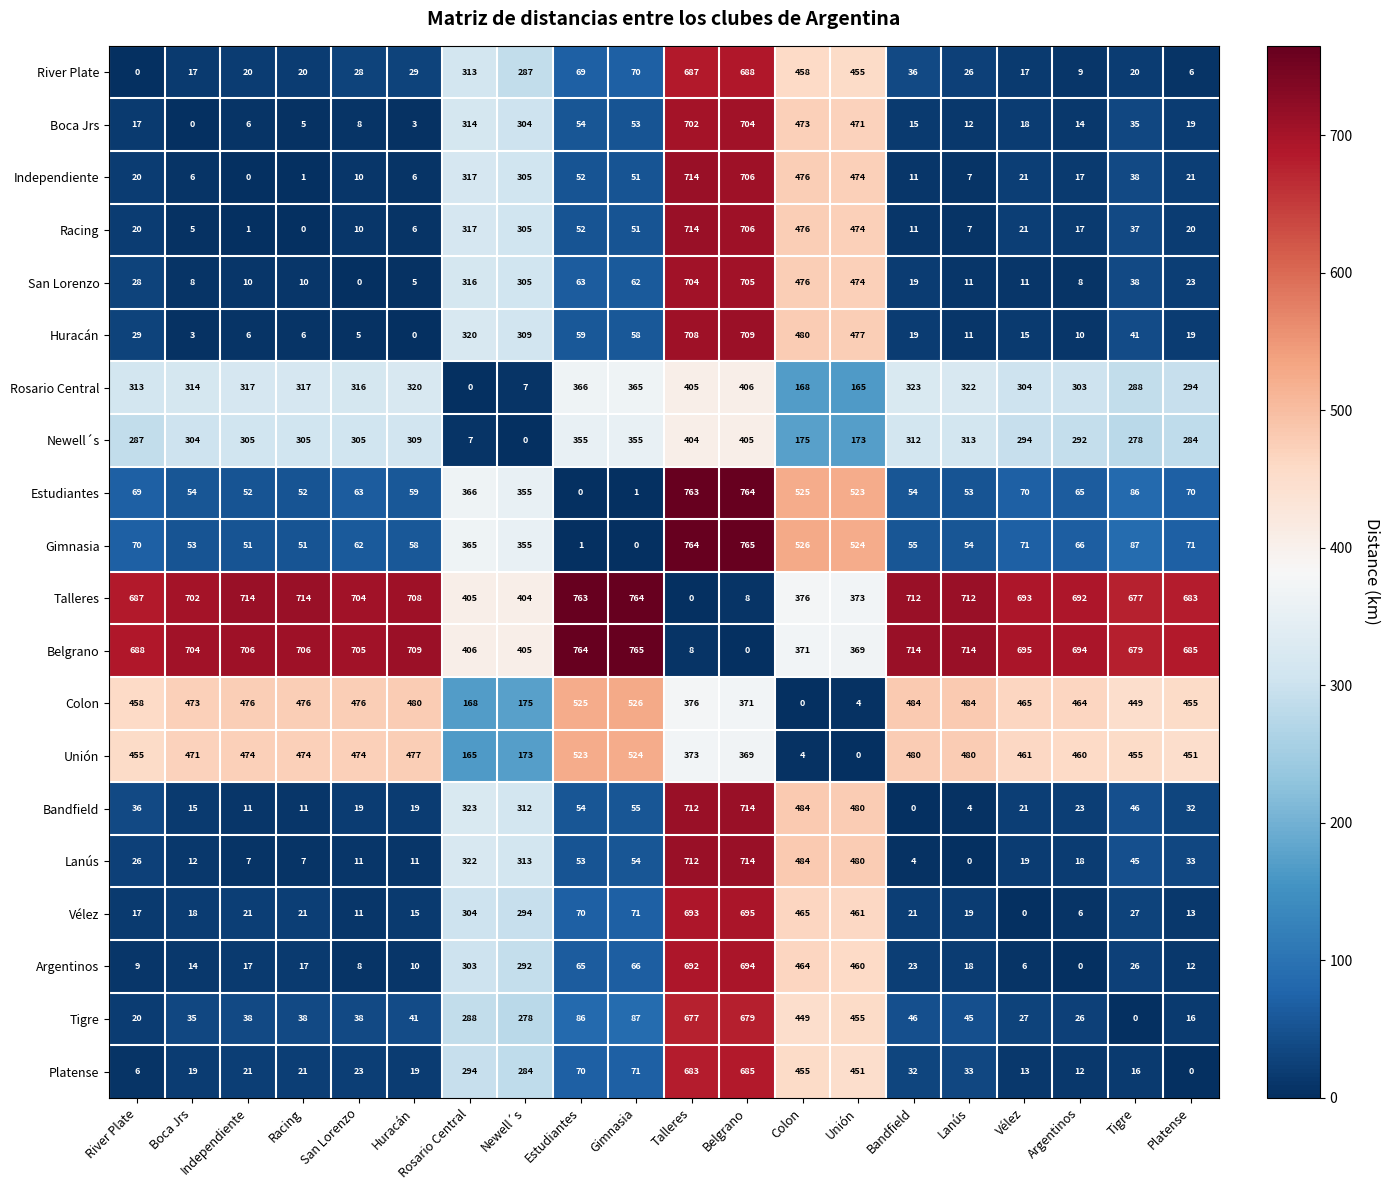

What is the average value of the Independiente series?

163